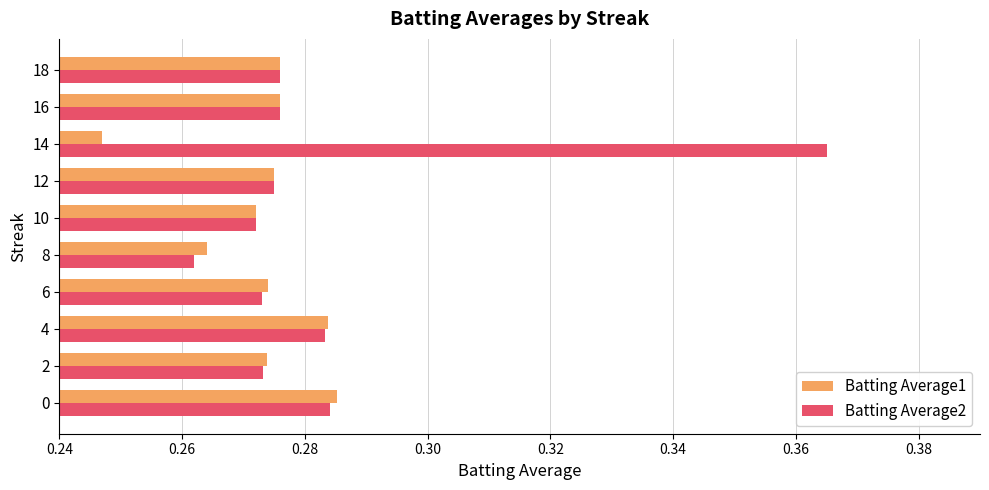

Which label corresponds to the smallest value in the chart?

14